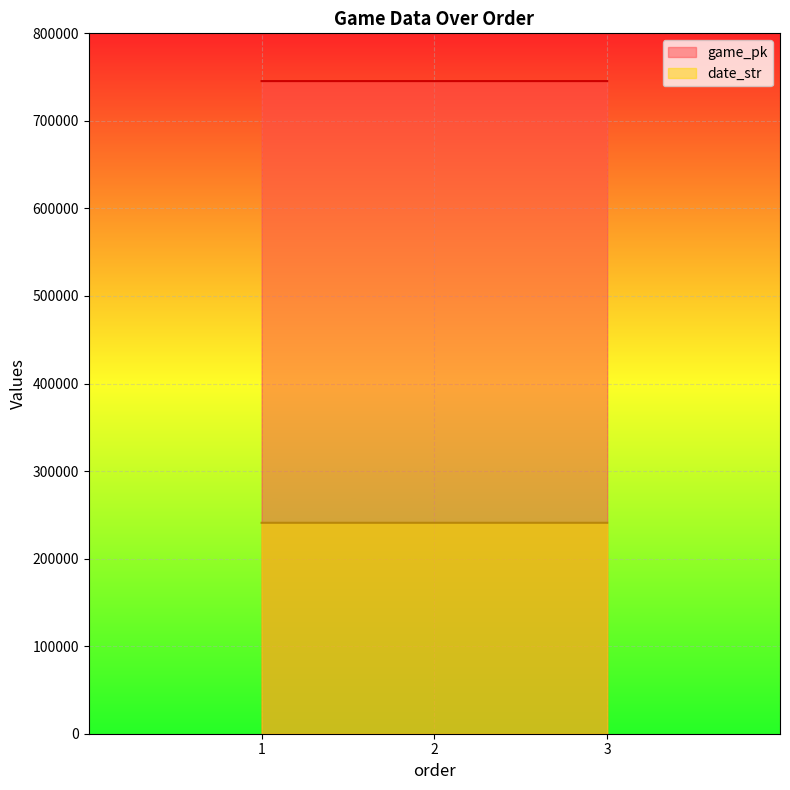

What is the value of the game_pk point at the 2nd from the left?

745442